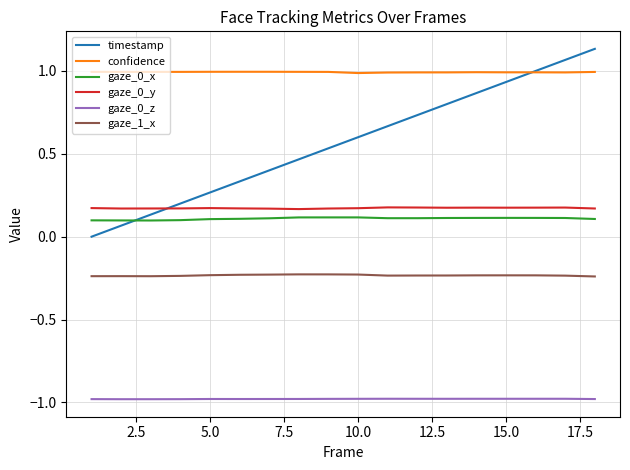

True or false: gaze_0_z and confidence cross at least once.

False